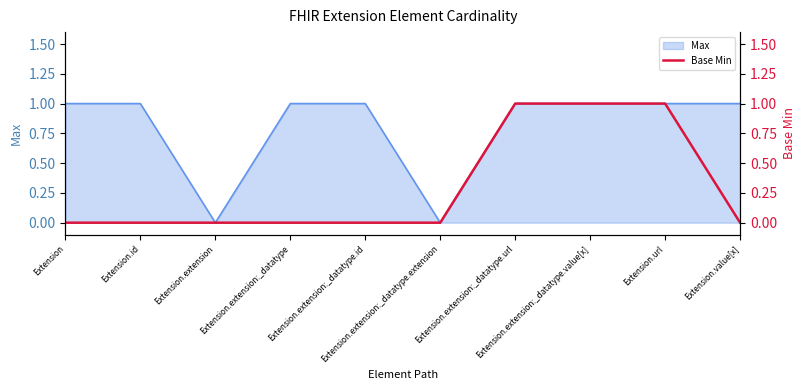

The chart shows a value of 0 at Extension.extension:_datatype.id. True or false?

True